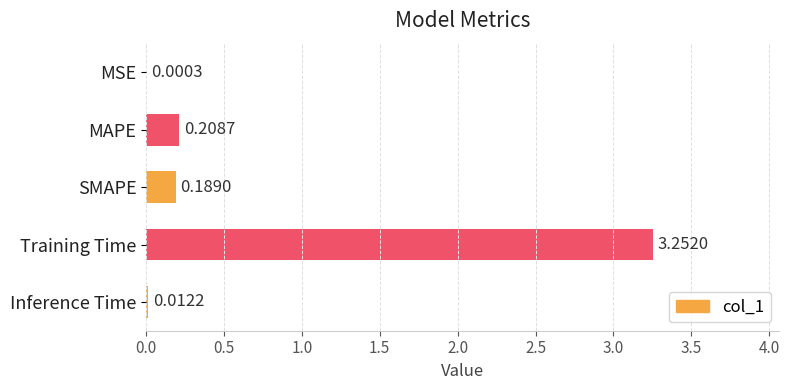

What is the change in value from Training Time to Inference Time?

-3.2